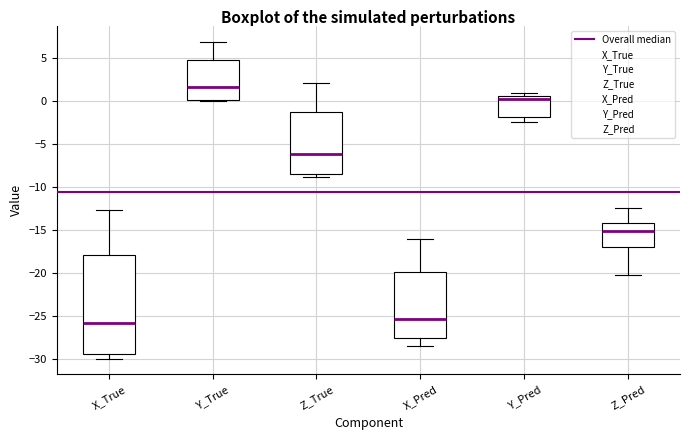

Which box's median line is the highest?

Y_True